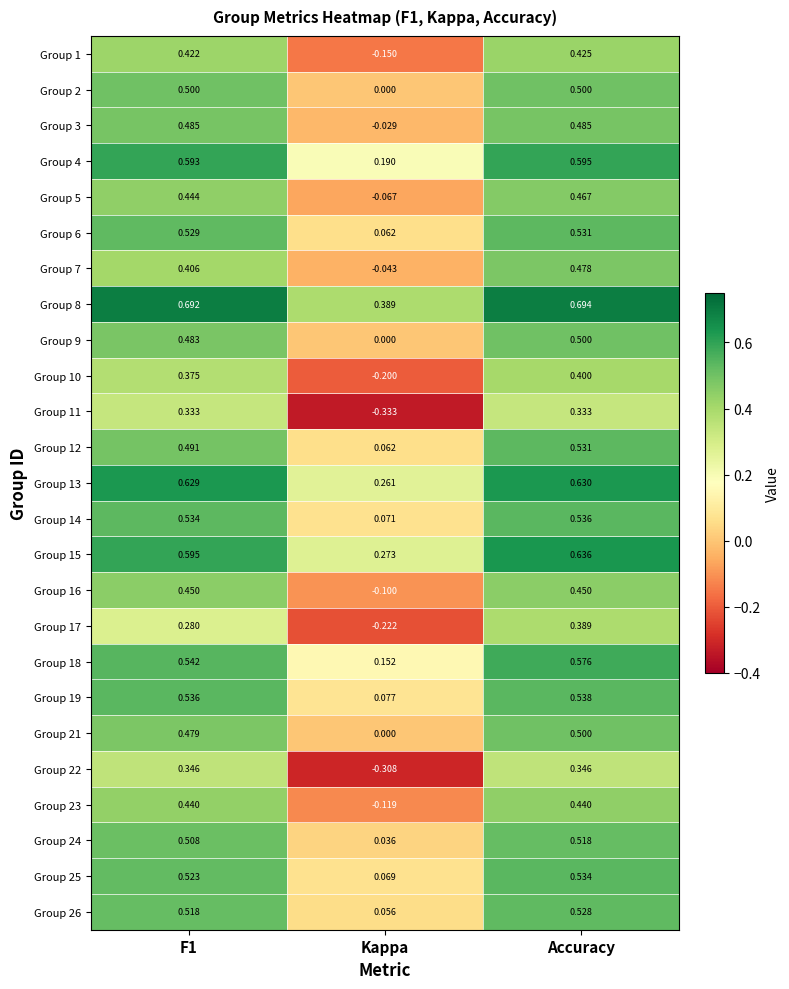

At which category is the sum across all series the highest?

Accuracy